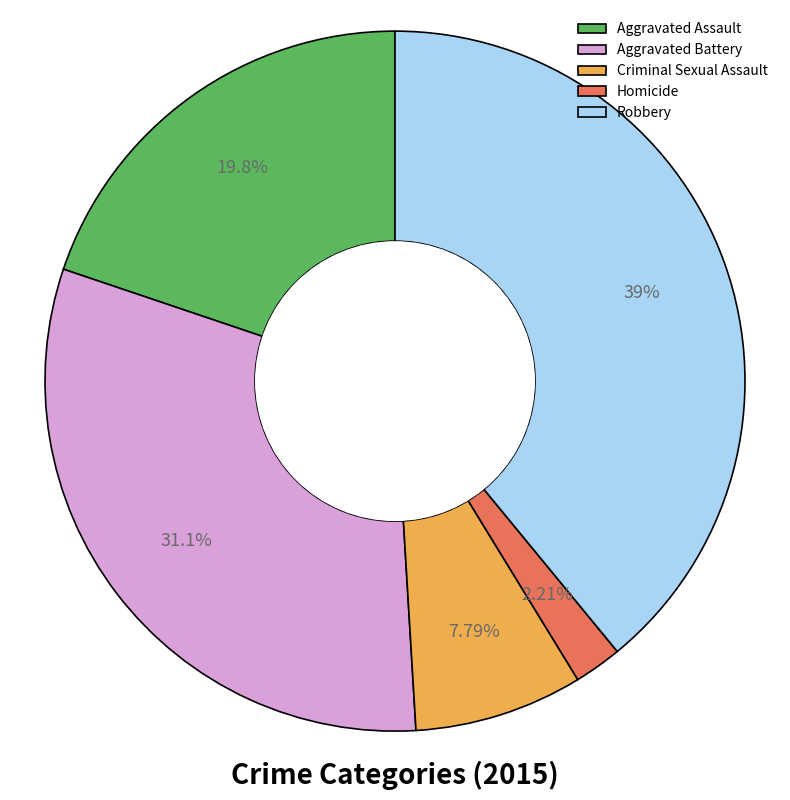

Count the number of slices in the pie.

5